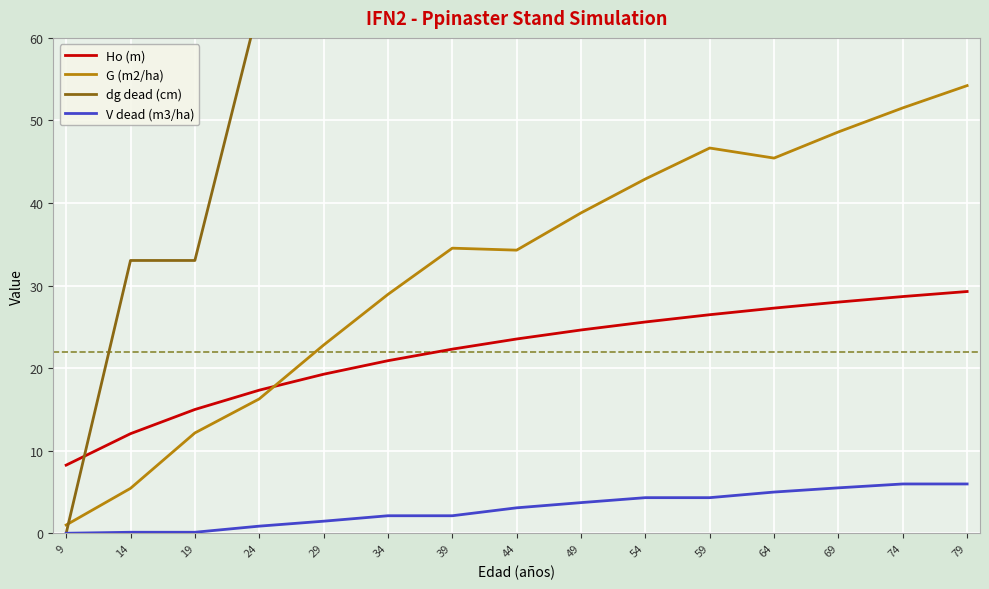

Is it true that dg dead (cm) equals 190.1 at 54?

False